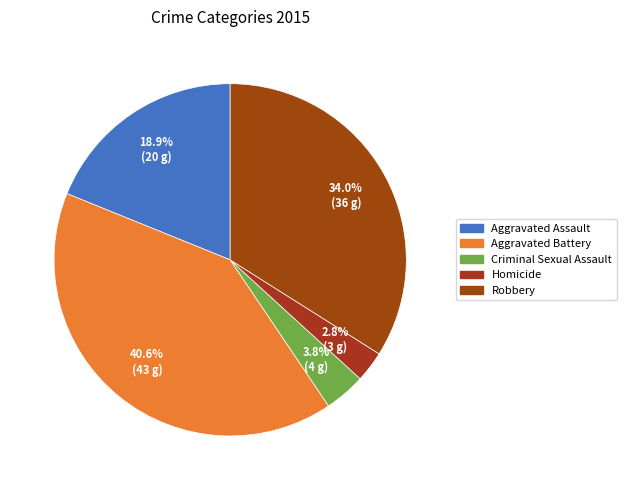

True or false: Aggravated Battery accounts for 41% of the total.

True